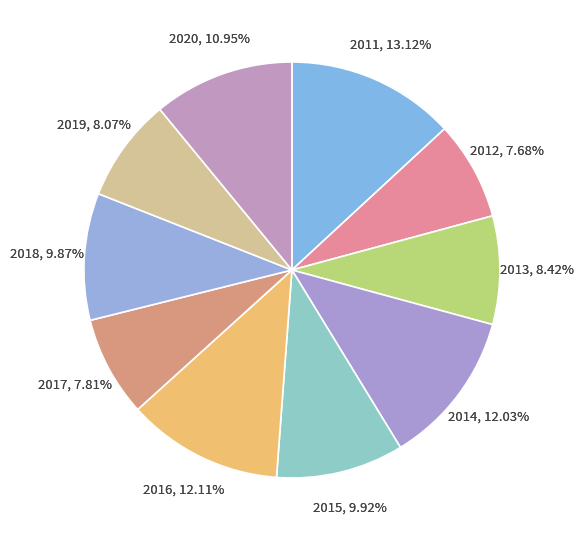

The 2019 slice represents 1% of the pie. True or false?

False